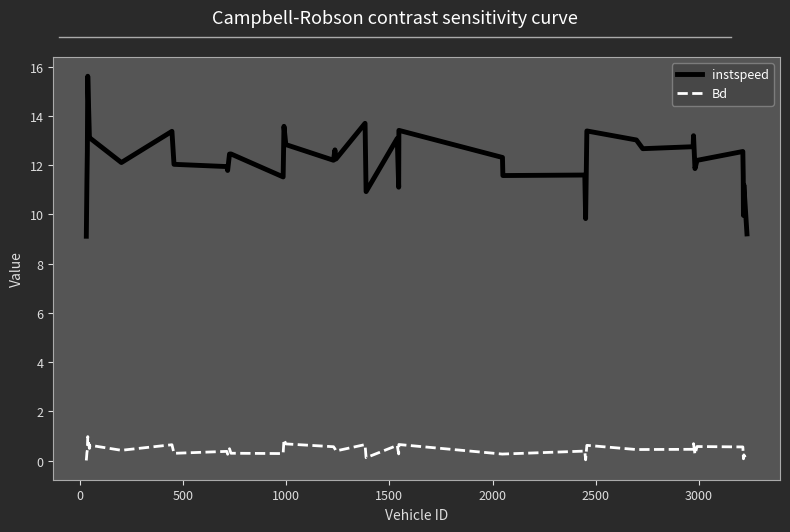

What is the difference between the maximum and minimum values in the instspeed series?

6.5